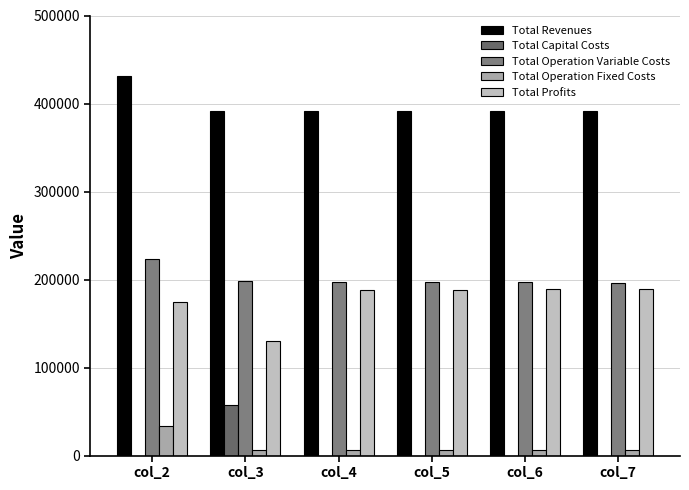

How many categories are shown in the chart?

6